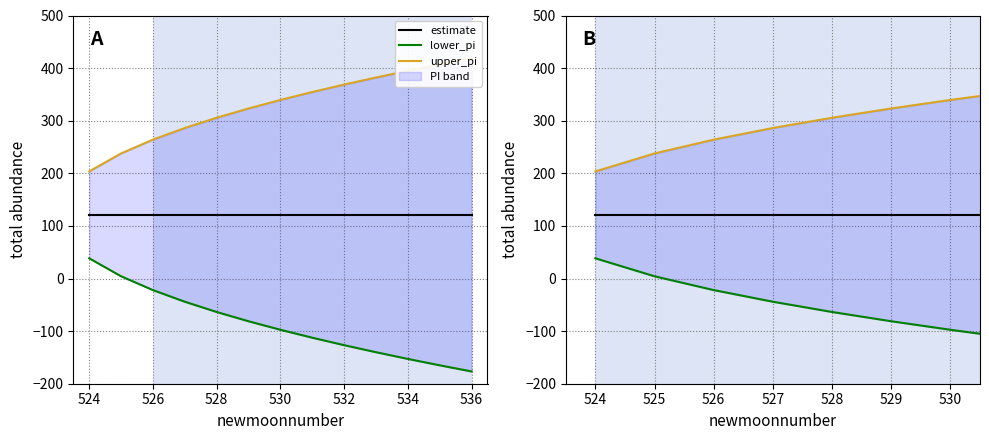

How many lines are shown in the chart?

3